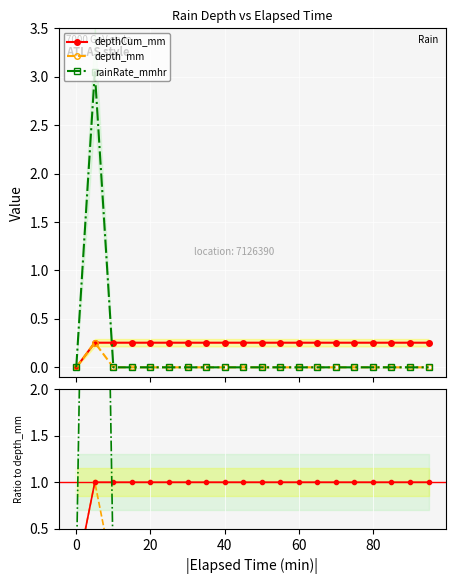

How many lines are shown in the chart?

3